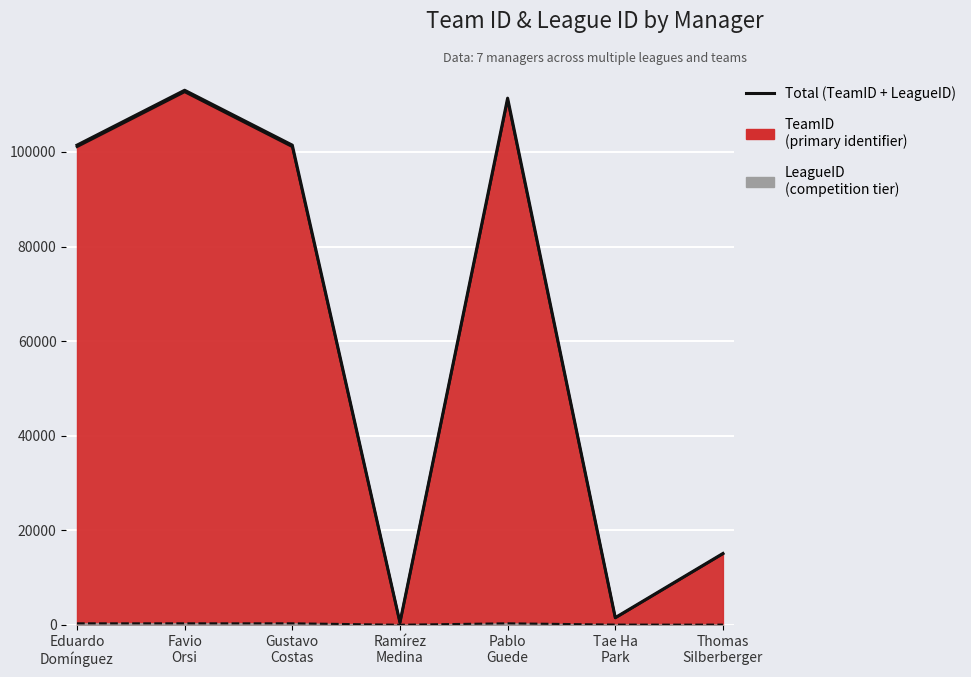

What is the difference between the maximum and minimum values?

112529